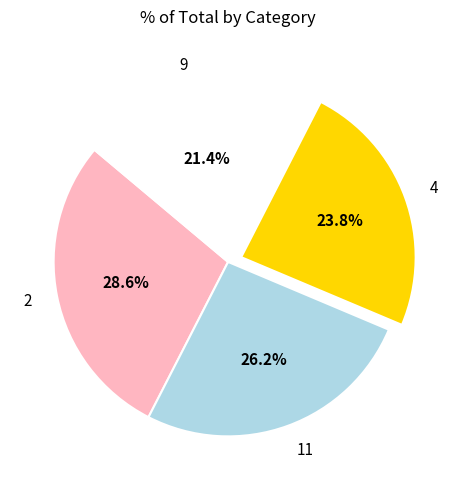

How many slices are in this pie chart?

4